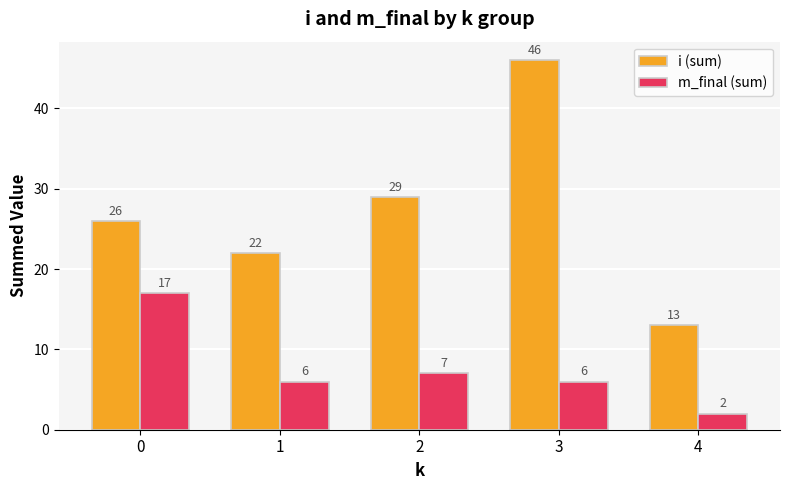

How many groups of bars are there?

5